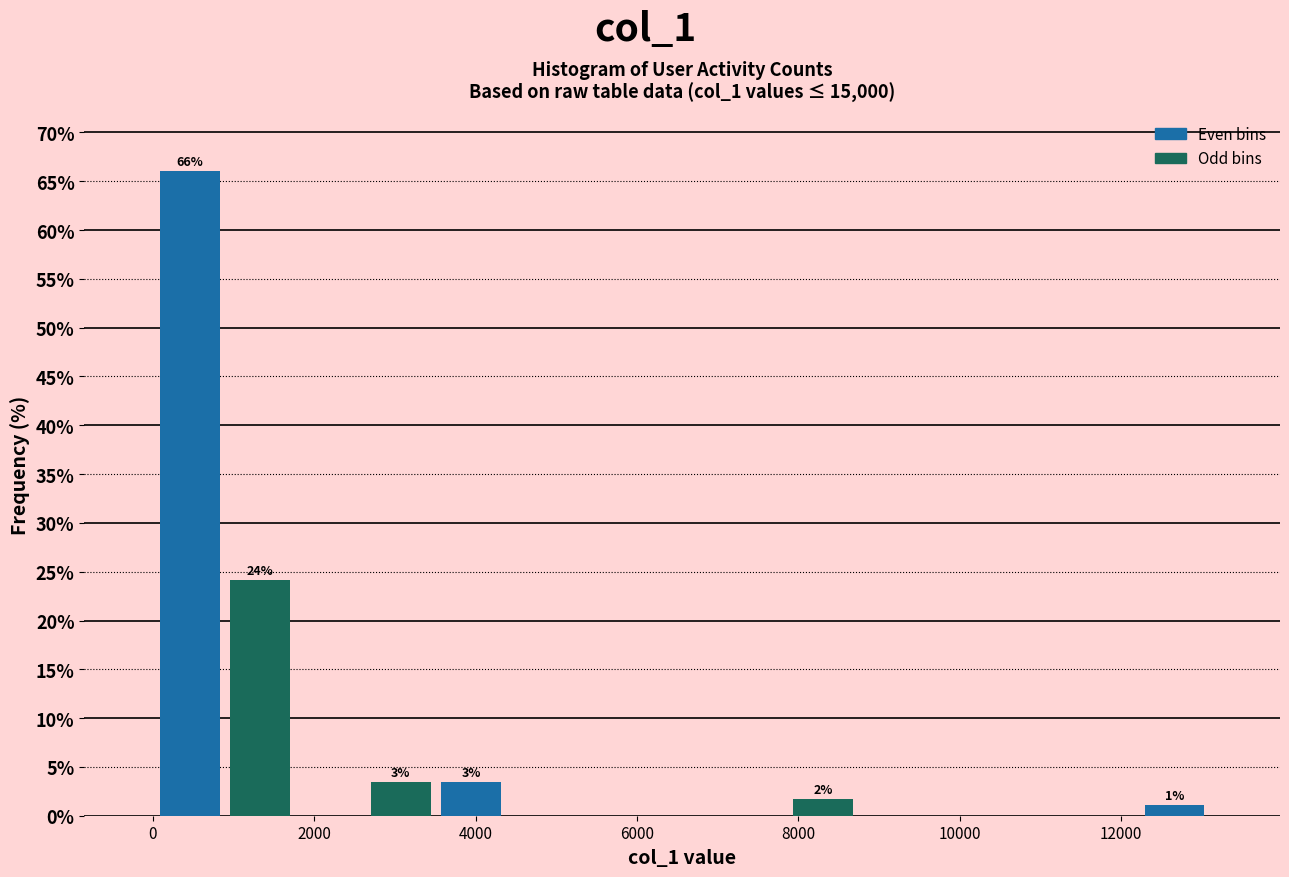

Over which range of the x-axis is the bar tallest?

0 to 800